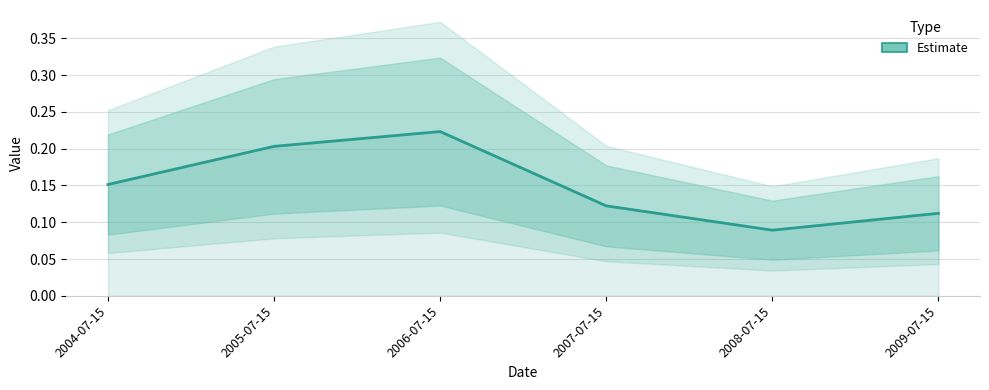

Reading right to left, extract all data points from this chart.

2009-07-15=0.1	2008-07-15=0.1	2007-07-15=0.1	2006-07-15=0.2	2005-07-15=0.2	2004-07-15=0.2